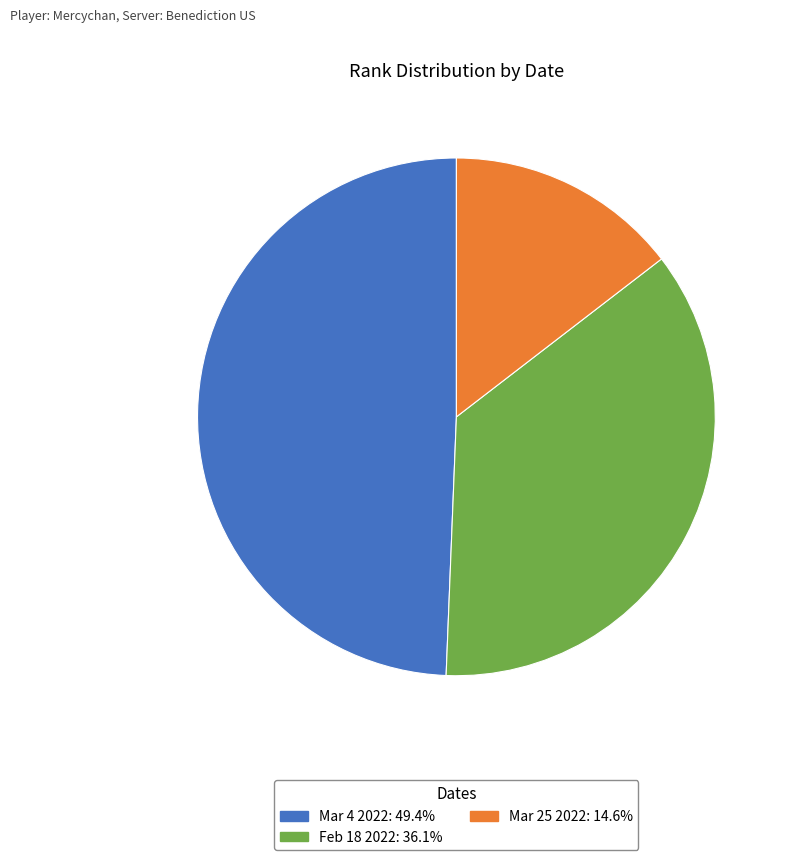

Does Mar 4 2022 represent more than half of the total?

No